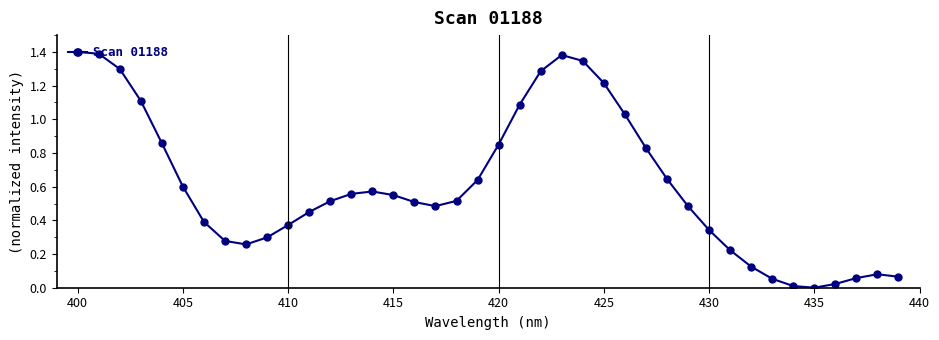

What is the sum of all values?

24.2